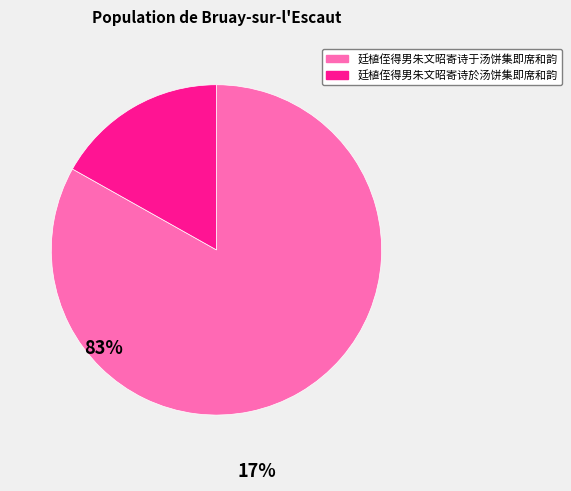

Which category has the biggest portion of the pie?

廷植侄得男朱文昭寄诗于汤饼集即席和韵